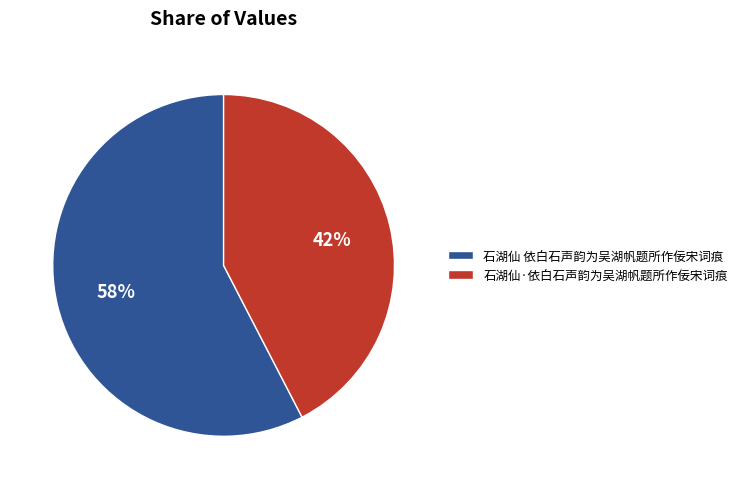

To the nearest percent, what is the combined percentage of 石湖仙·依白石声韵为吴湖帆题所作佞宋词痕 and 石湖仙 依白石声韵为吴湖帆题所作佞宋词痕?

100%